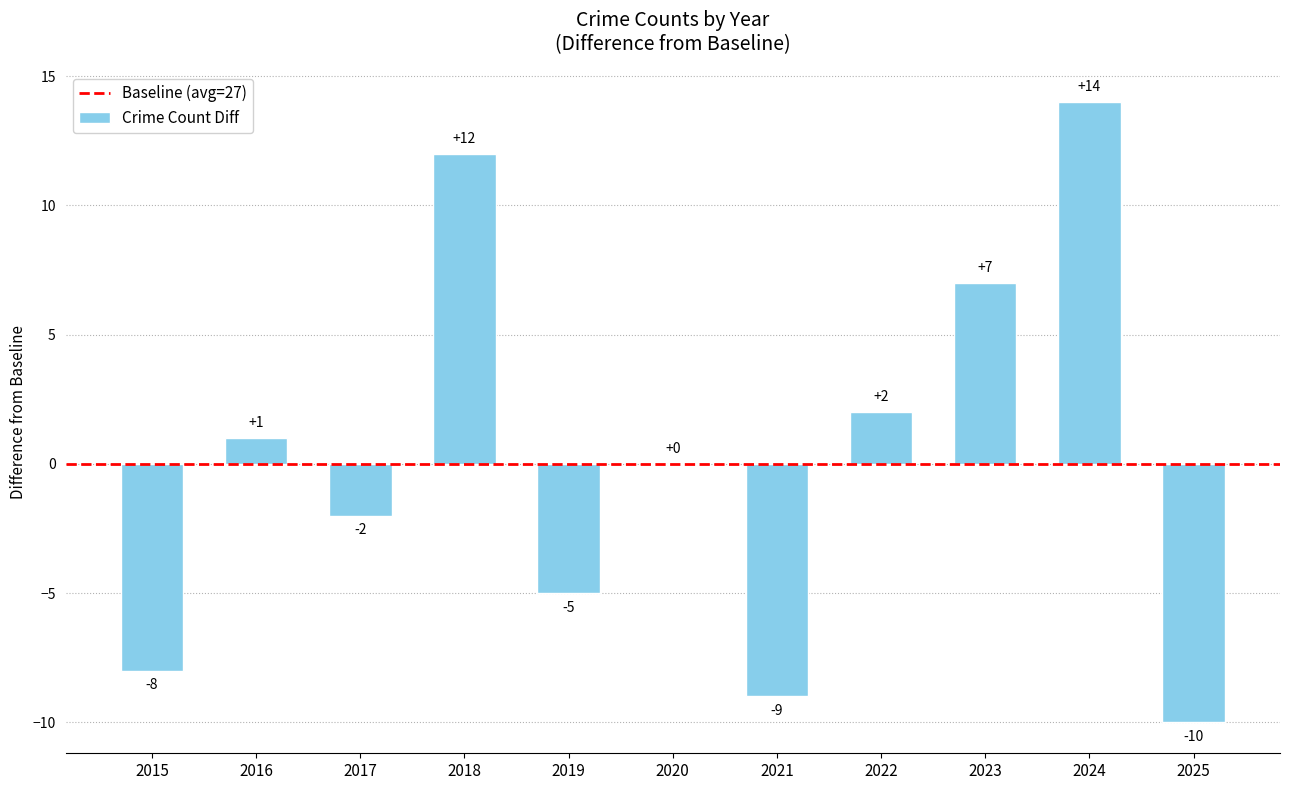

What is the difference between the values at 2020 and 2015?

8